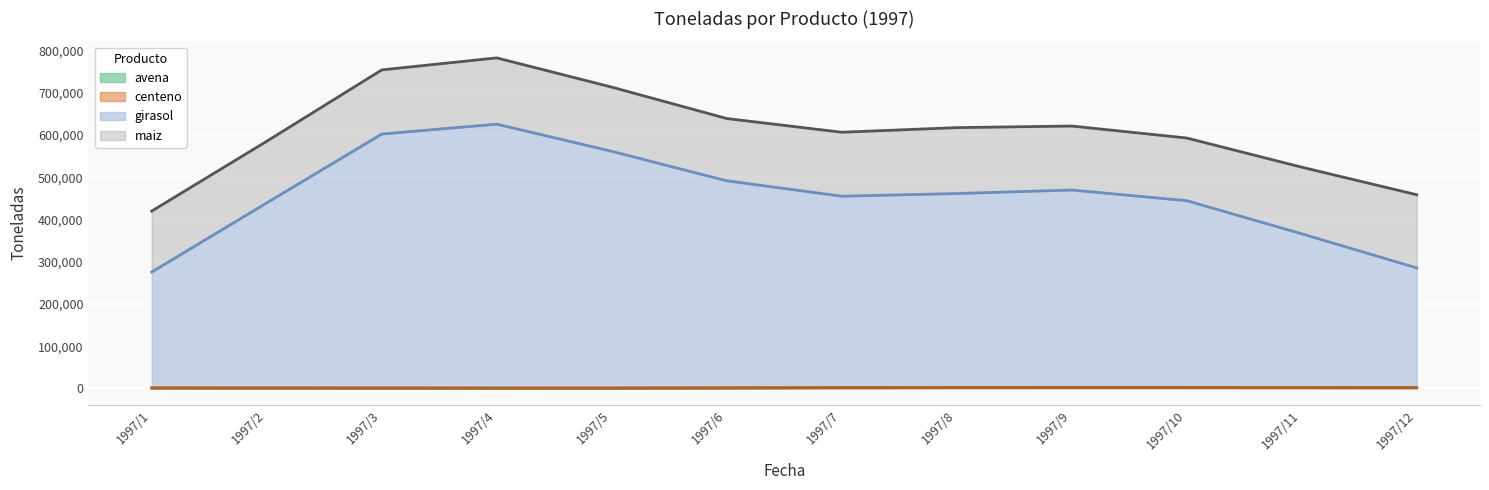

The value of avena at 1997/10 is 2039. True or false?

True